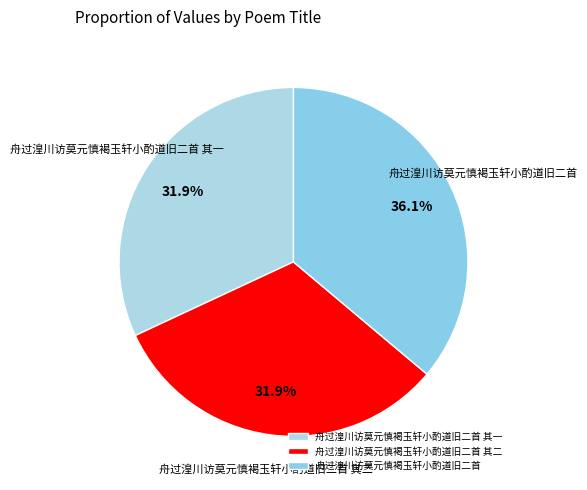

To the nearest percent, what percentage of the pie is 舟过湟川访莫元慎褐玉轩小酌道旧二首 其二?

32%